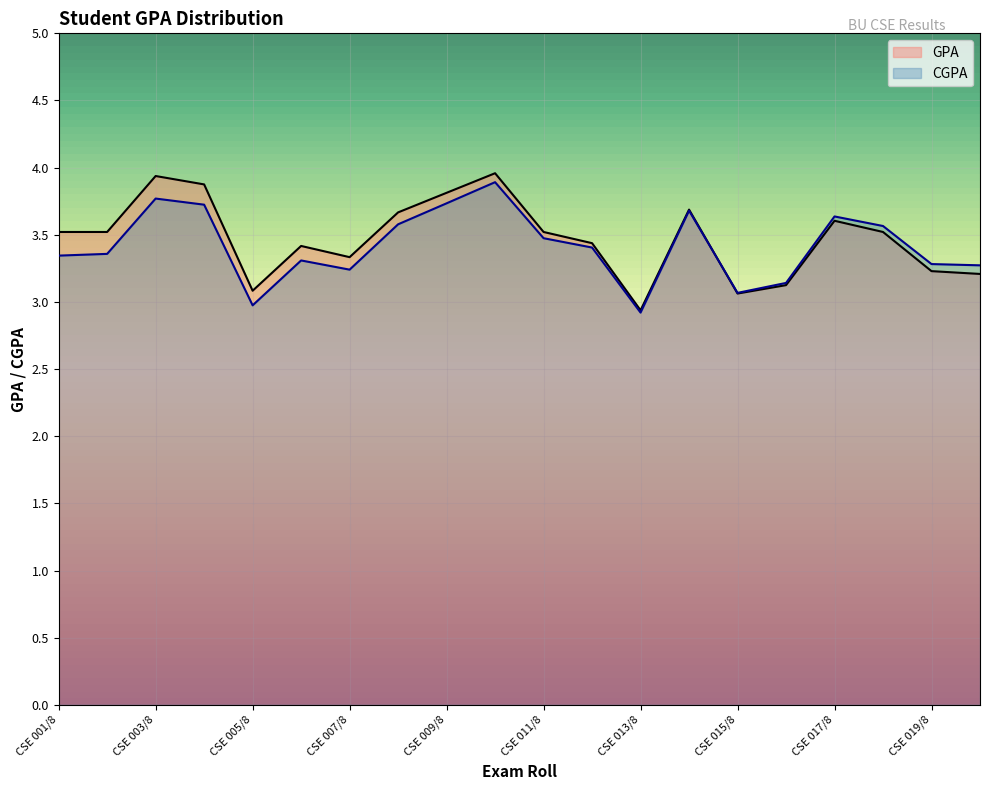

The value at CSE 010/8 is 2.6. True or false?

False